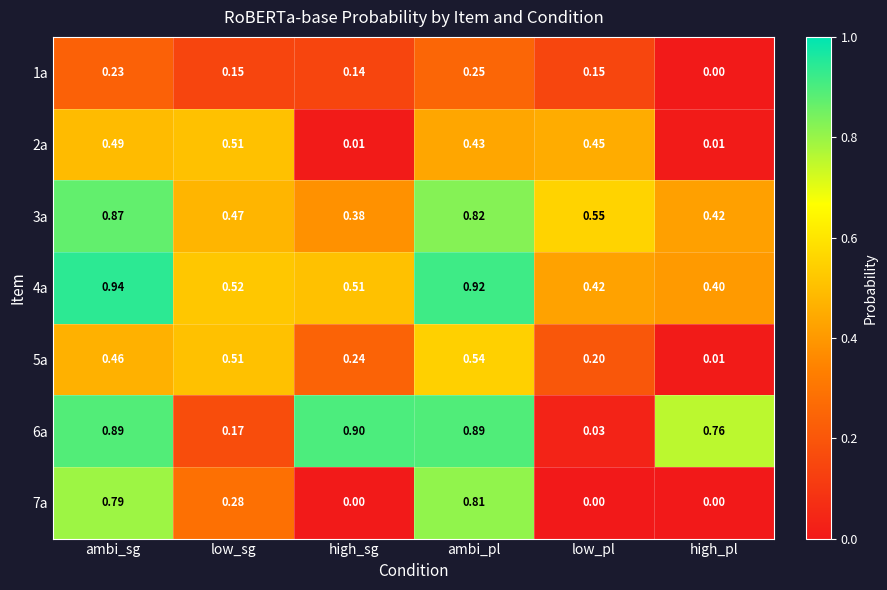

What is the difference between the highest and lowest values at low_sg?

0.4